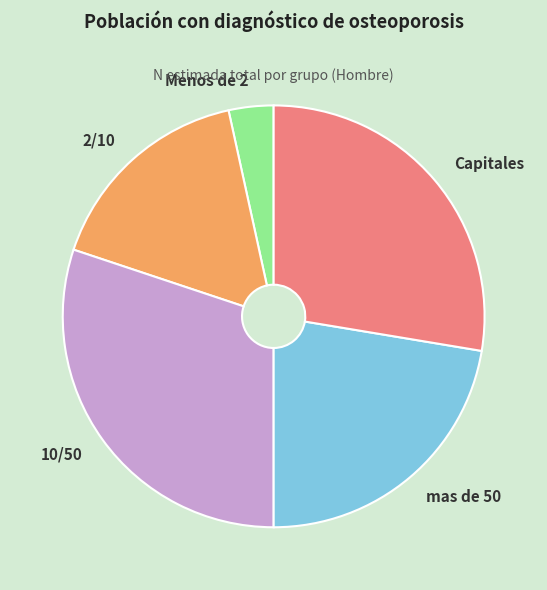

Is it true that Capitales is 18% of the pie?

False